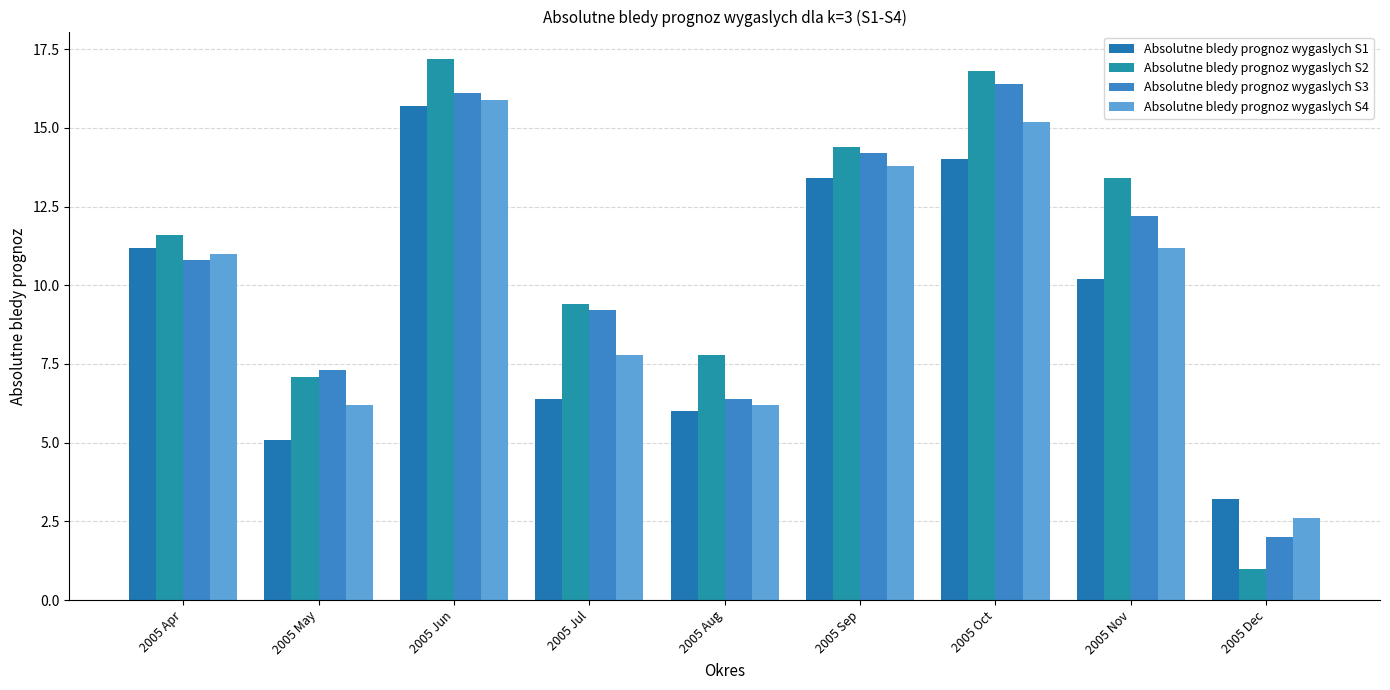

True or false: Absolutne bledy prognoz wygaslych S2 has a value of 9.4 at 2005 Jul.

True